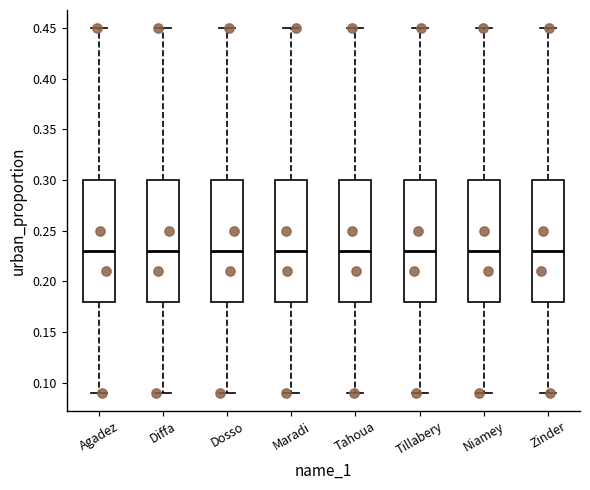

Reading left to right, transcribe this box plot: for each box, give where its median line is, the range the box spans, and where its two whiskers end, as read against the y-axis. The values are not printed on the chart, so give them approximately, as read against the axis.

Agadez: median 0.23, box 0.18 to 0.30, whiskers 0.09 to 0.45
Diffa: median 0.23, box 0.18 to 0.30, whiskers 0.09 to 0.45
Dosso: median 0.23, box 0.18 to 0.30, whiskers 0.09 to 0.45
Maradi: median 0.23, box 0.18 to 0.30, whiskers 0.09 to 0.45
Tahoua: median 0.23, box 0.18 to 0.30, whiskers 0.09 to 0.45
Tillabery: median 0.23, box 0.18 to 0.30, whiskers 0.09 to 0.45
Niamey: median 0.23, box 0.18 to 0.30, whiskers 0.09 to 0.45
Zinder: median 0.23, box 0.18 to 0.30, whiskers 0.09 to 0.45